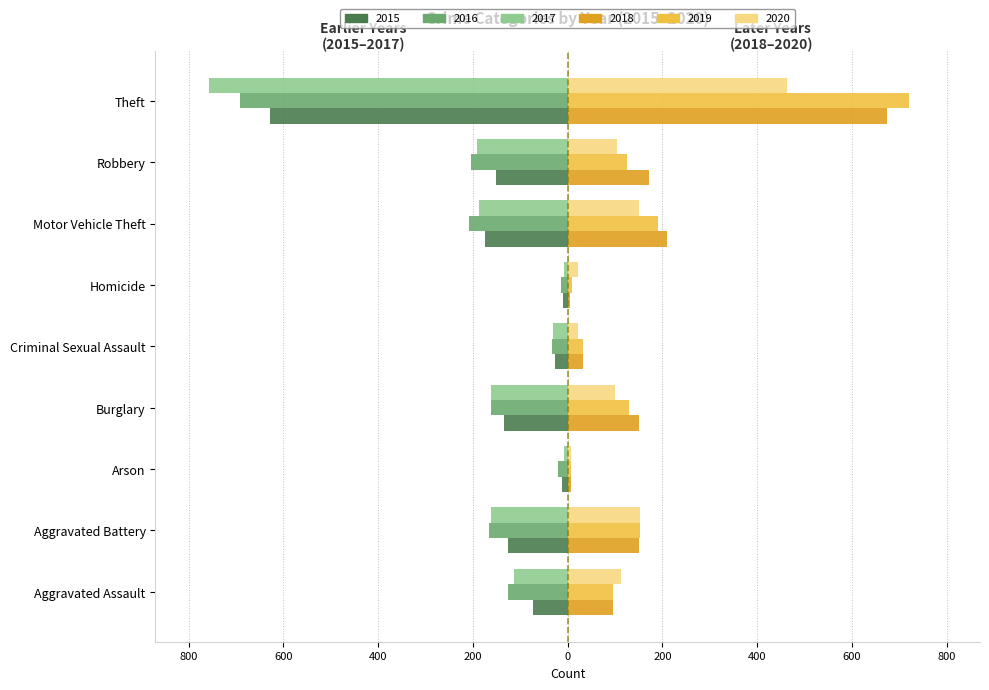

The value of 2017 at Burglary is -162. True or false?

True